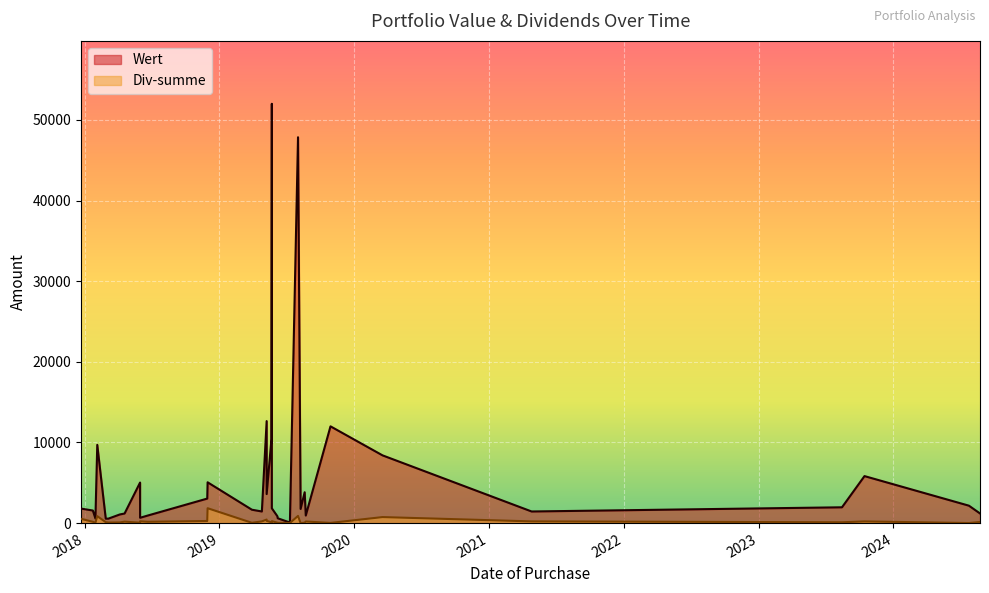

What is the maximum value for Wert?

52000.0